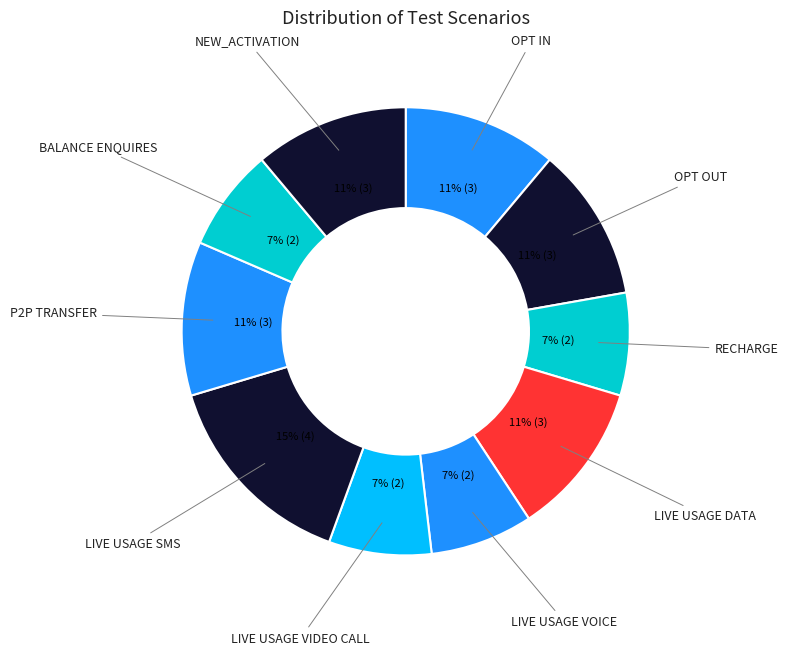

How many slices are in this pie chart?

10